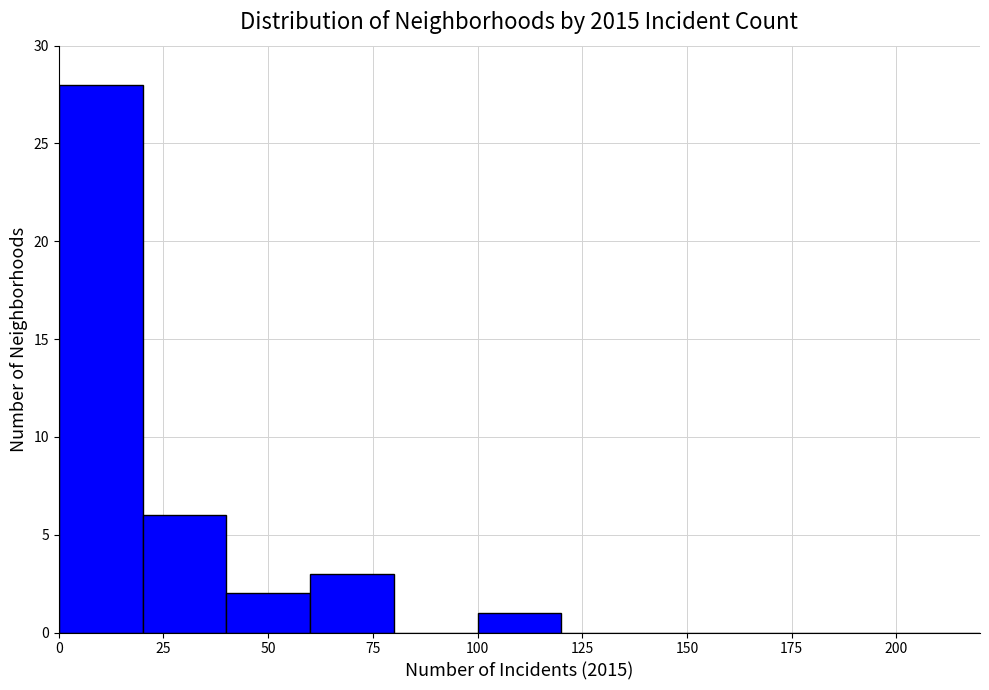

Reading left to right, list every bar in this chart as the range it spans on the x-axis followed by its height. The values are not printed on the chart, so give them approximately, as read against the axis.

0 to 20: 28
20 to 40: 6
40 to 60: 2
60 to 80: 3
80 to 100: 0
100 to 120: 1
120 to 140: 0
140 to 160: 0
160 to 180: 0
180 to 200: 0
200 to 220: 0